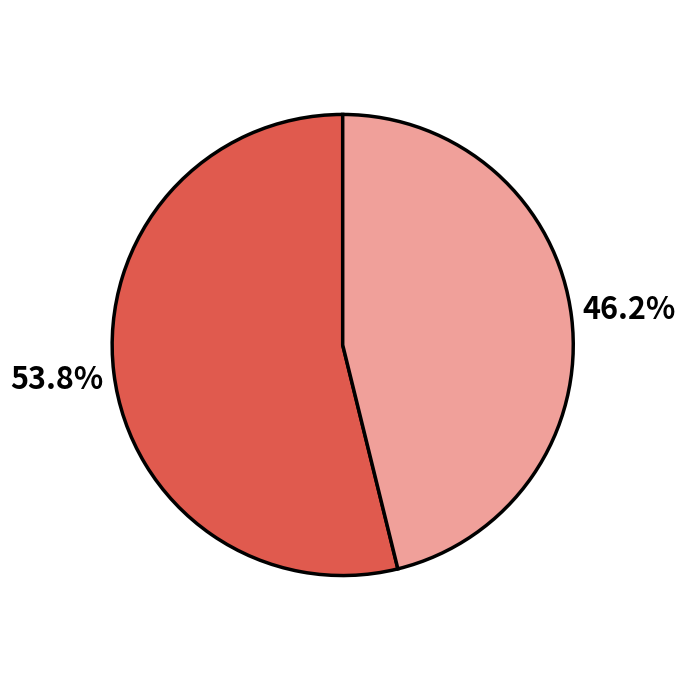

Is there any slice that represents more than half of the pie?

Yes